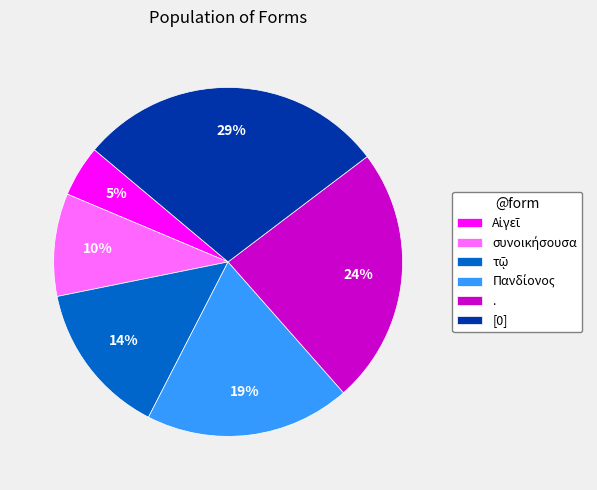

To the nearest percent, what is the difference between the largest and smallest slice percentages?

24%